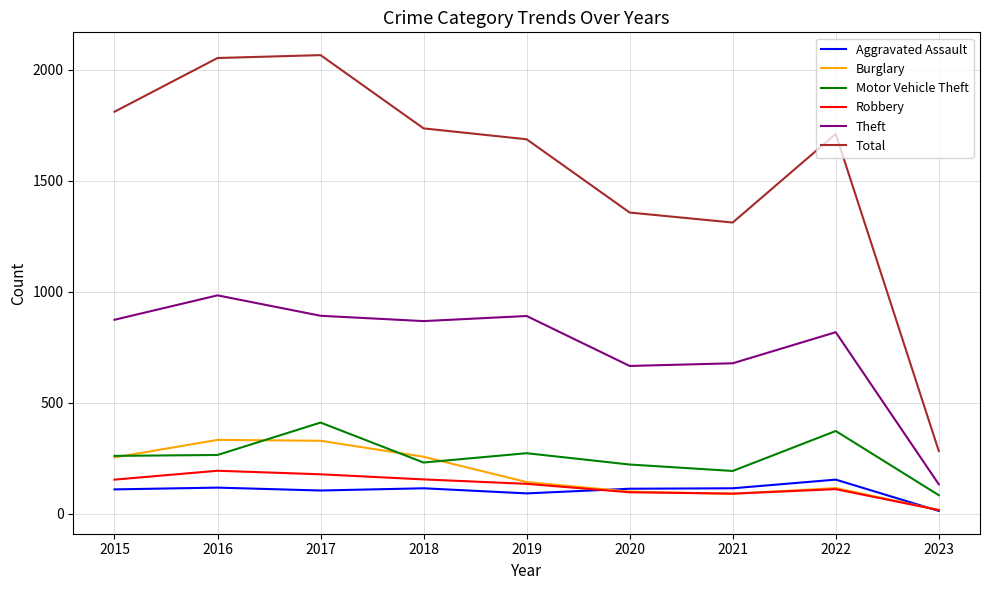

Which series has the largest total across all categories?

Total